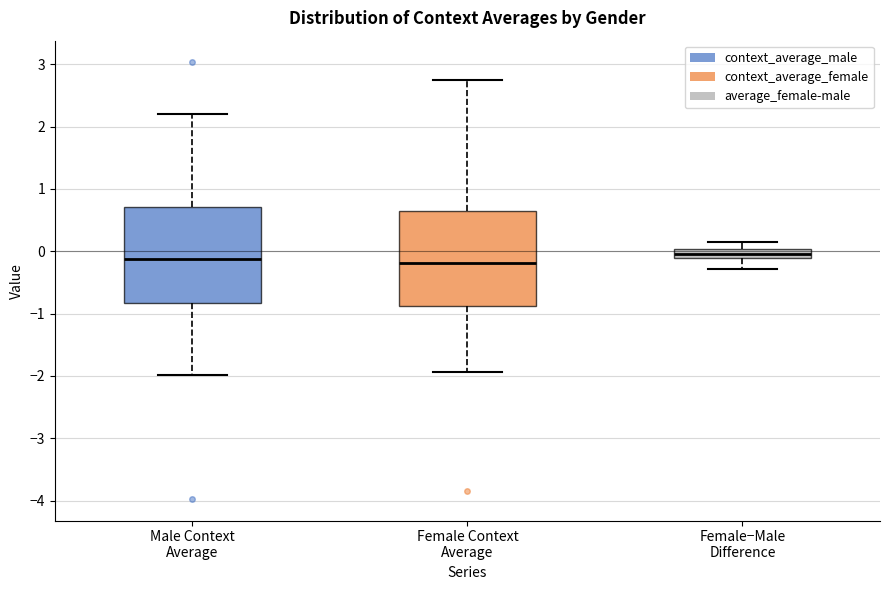

Where is the lower edge of the box for Female−Male Difference on the y-axis? The values are not printed on the chart, so give them approximately, as read against the axis.

-0.1